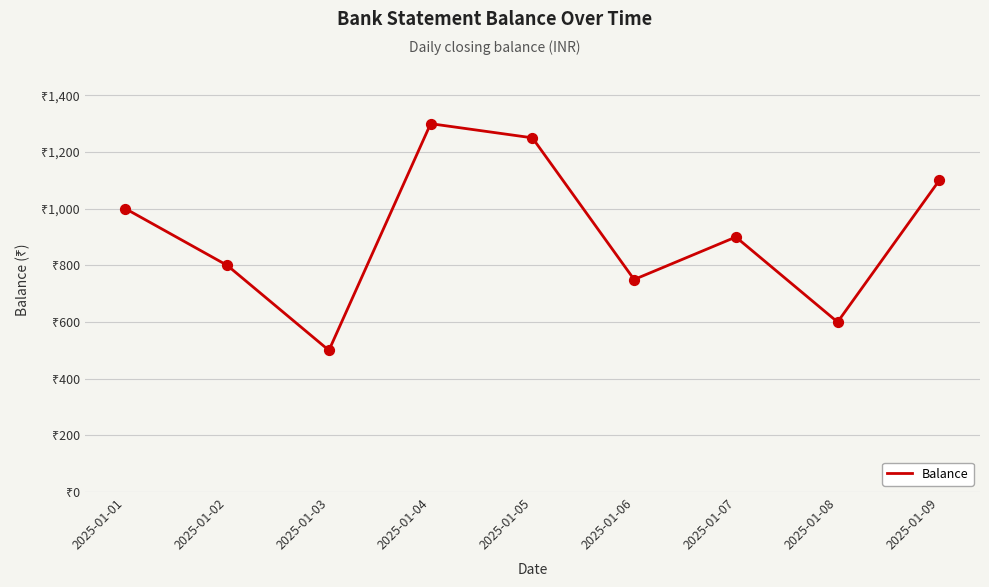

Between 2025-01-05 and 2025-01-01, which is larger?

2025-01-05